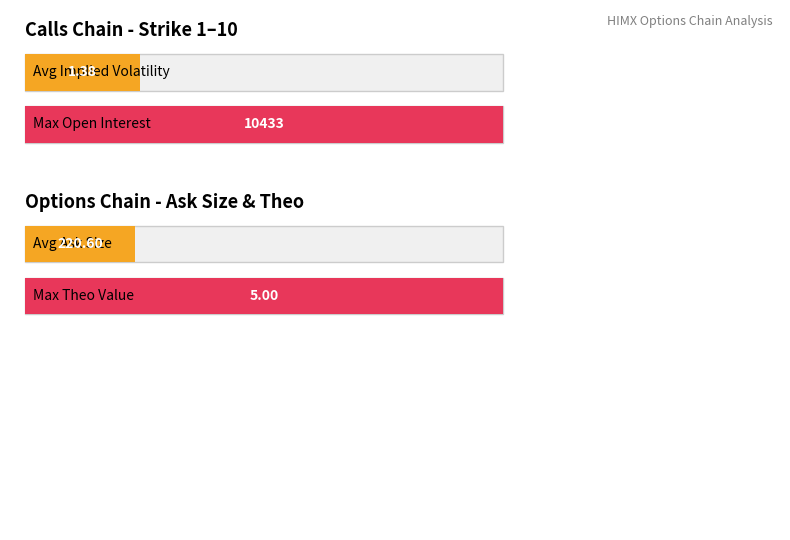

What is the spread (max minus min) of values at 4?

329.1